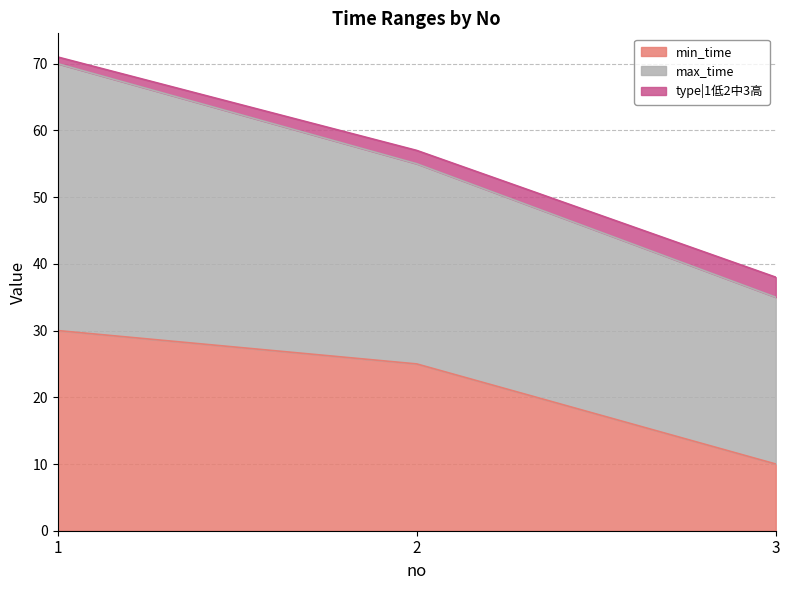

Between 3 and 2, which is larger?

2